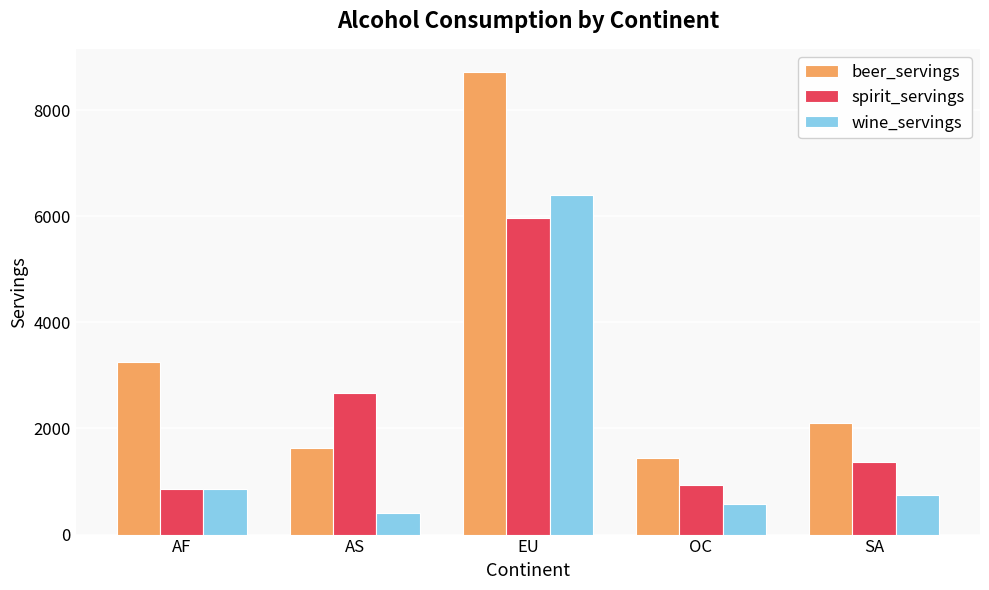

List the labels in order of wine_servings value, largest first.

EU, AF, SA, OC, AS